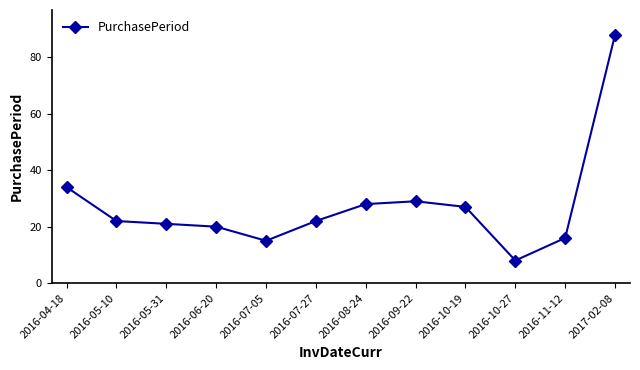

What is the difference between the values at 2016-07-27 and 2016-10-19?

5